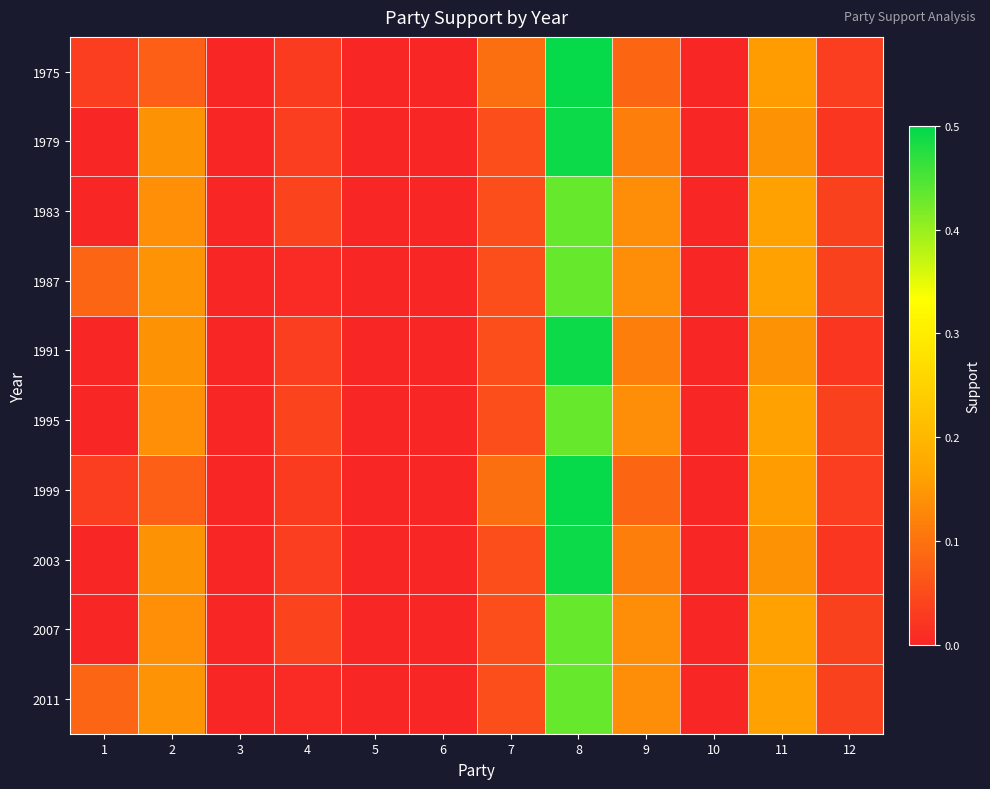

At 4, list the series in order from largest to smallest.

1983, 1995, 2007, 1979, 1991, 2003, 1975, 1999, 1987, 2011